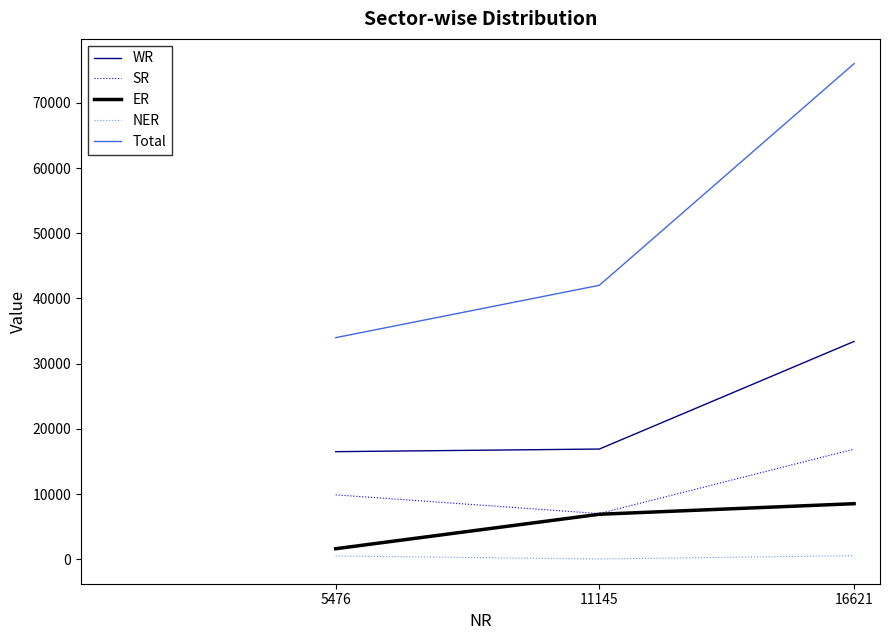

What is the total value across all series at 5476?

62494